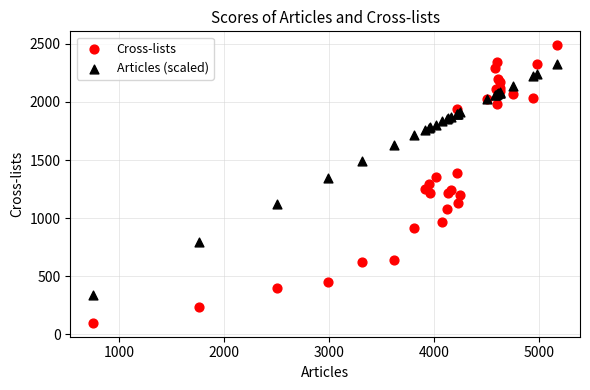

Which series contains the highest Y value?

Cross-lists